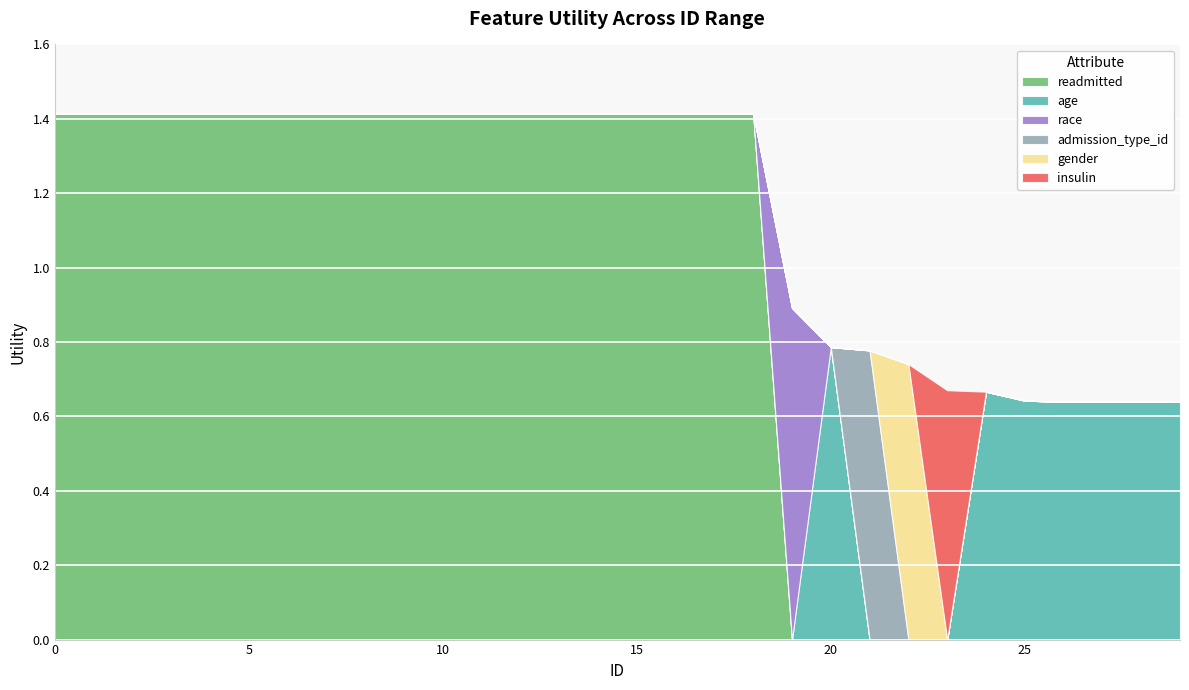

What is the highest value of the readmitted series?

1.4